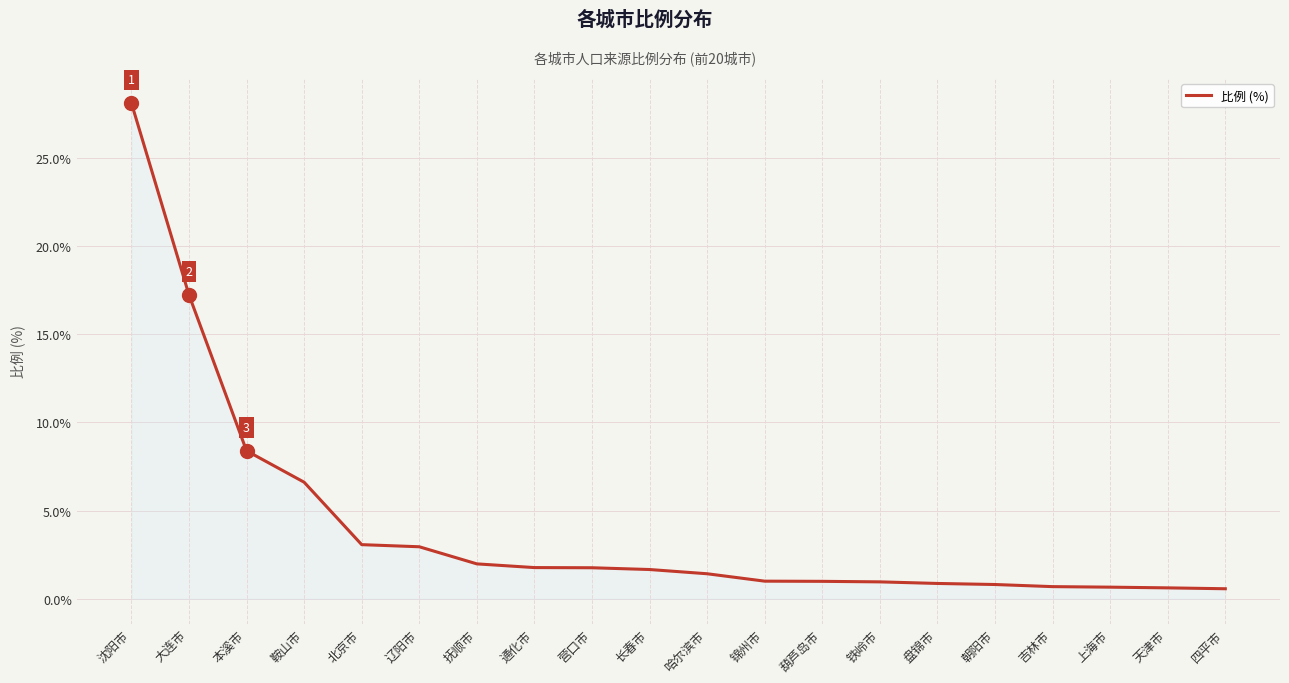

What is the difference between the maximum and minimum values?

27.5